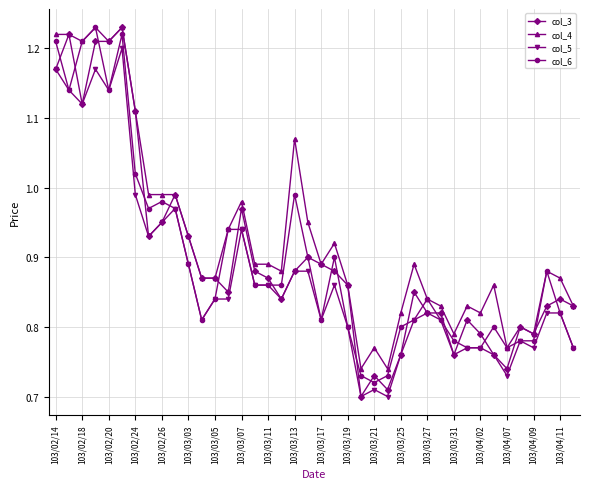

True or false: col_5 and col_4 cross at least once.

False